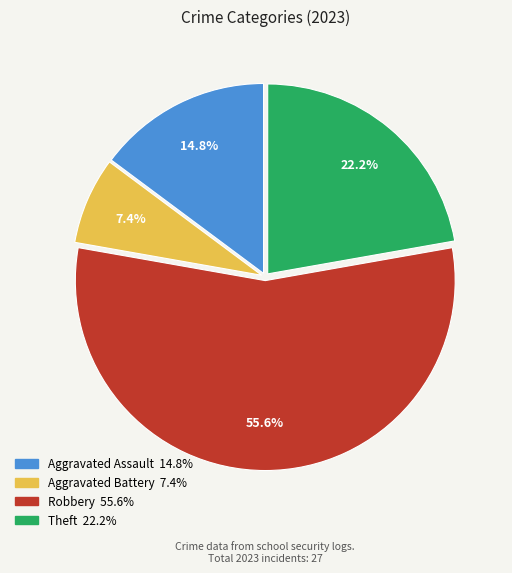

To the nearest percent, what percentage of the pie is Aggravated Battery?

7%